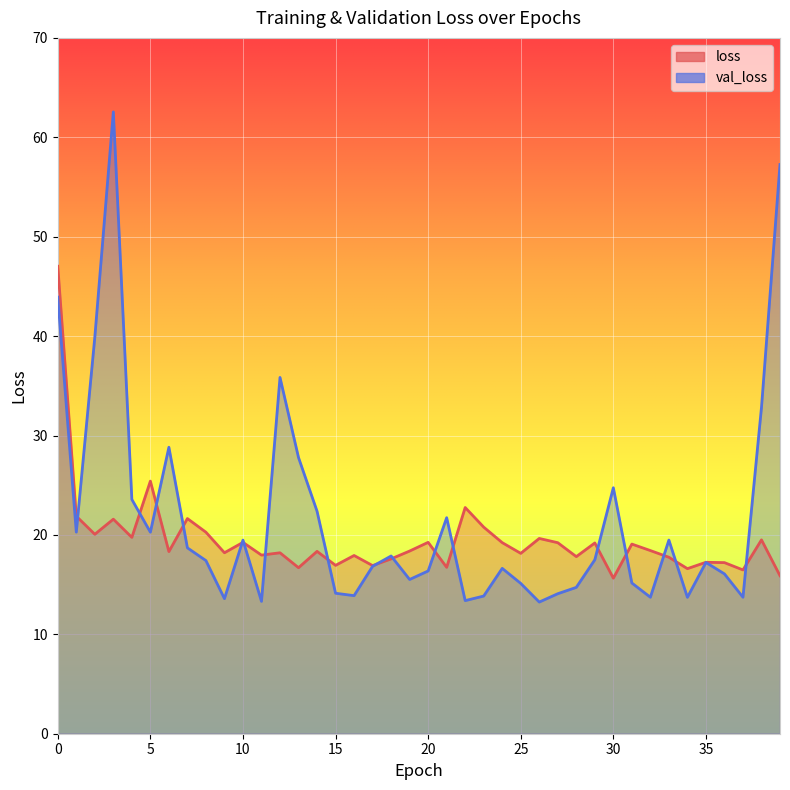

What is the approximate value of loss at 5?

25.4